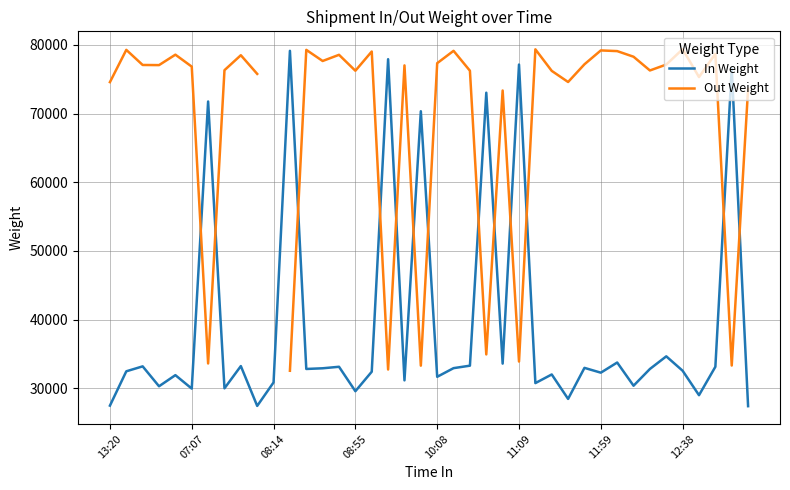

What is the value of the Out Weight point at the 37th from the left?

75320.0